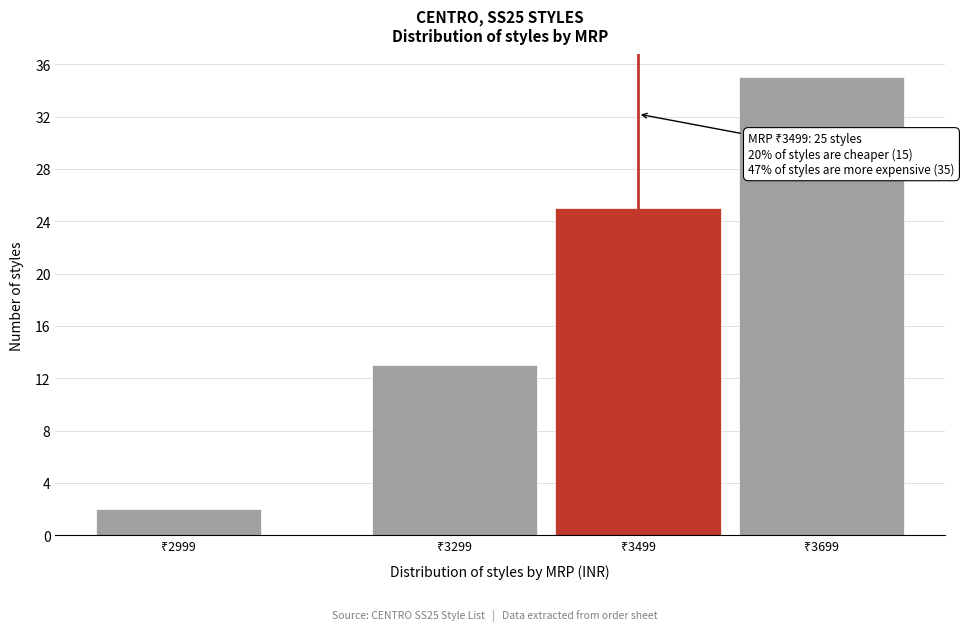

Reading left to right, transcribe all the data shown in this chart.

2	13	25	35